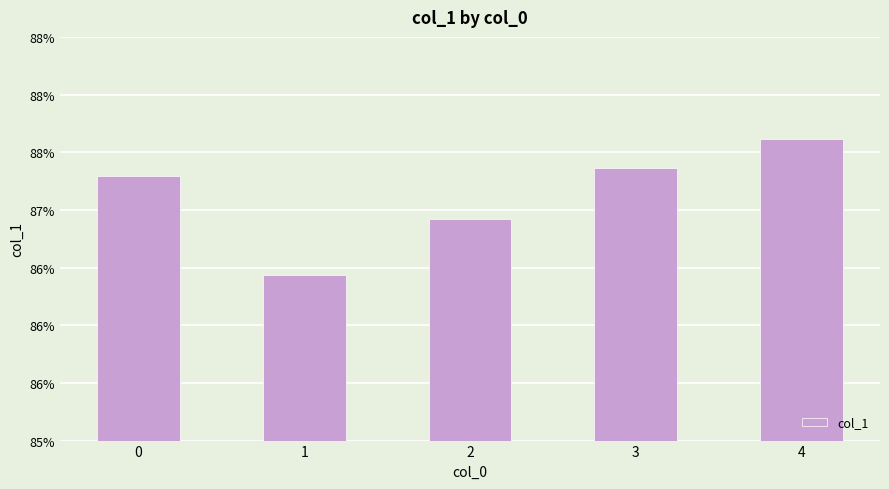

Rank the categories by value from highest to lowest.

4, 3, 0, 2, 1